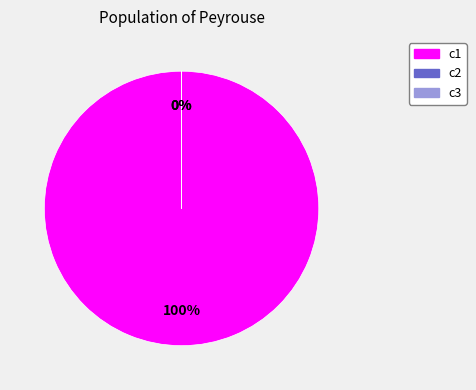

Combined, what portion of the pie is c1 and c3?

100.0%